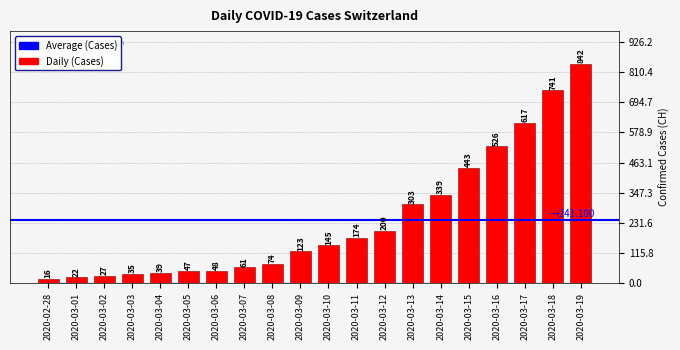

How many data points does each series have?

20